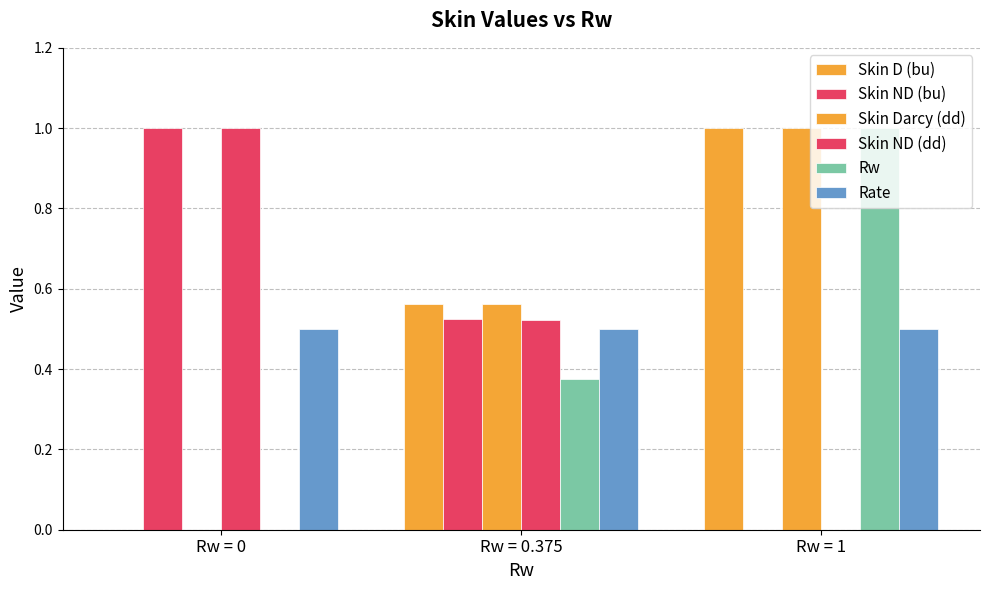

What value does the Rate series have at Rw = 0.375?

0.5